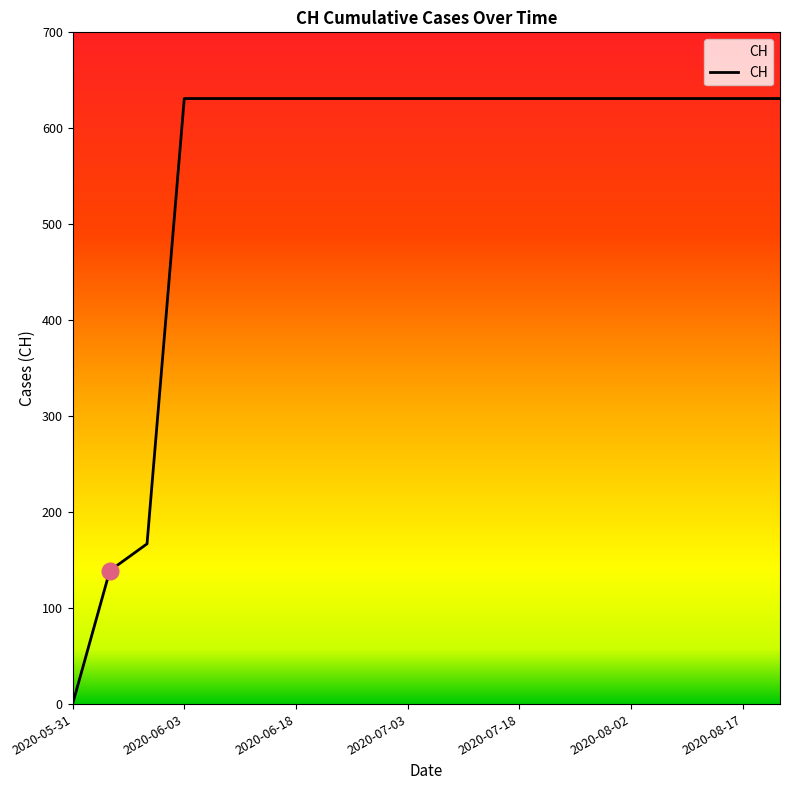

Reading right to left, what are all the values shown in this chart?

631	631	631	631	631	631	631	631	631	631	631	631	631	631	631	631	631	167	139	0